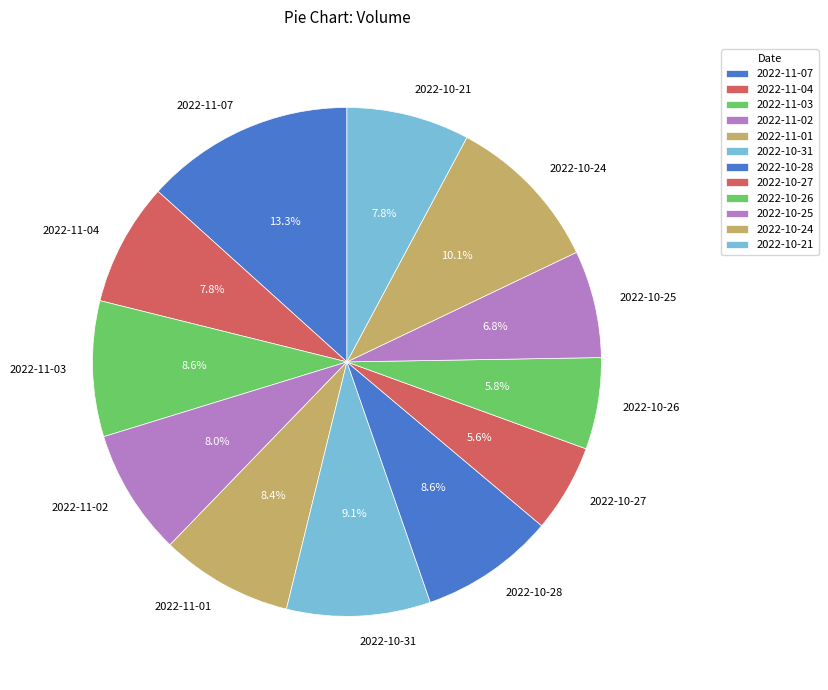

What is the ratio of the value at 2022-11-04 to the value at 2022-11-03?

0.9